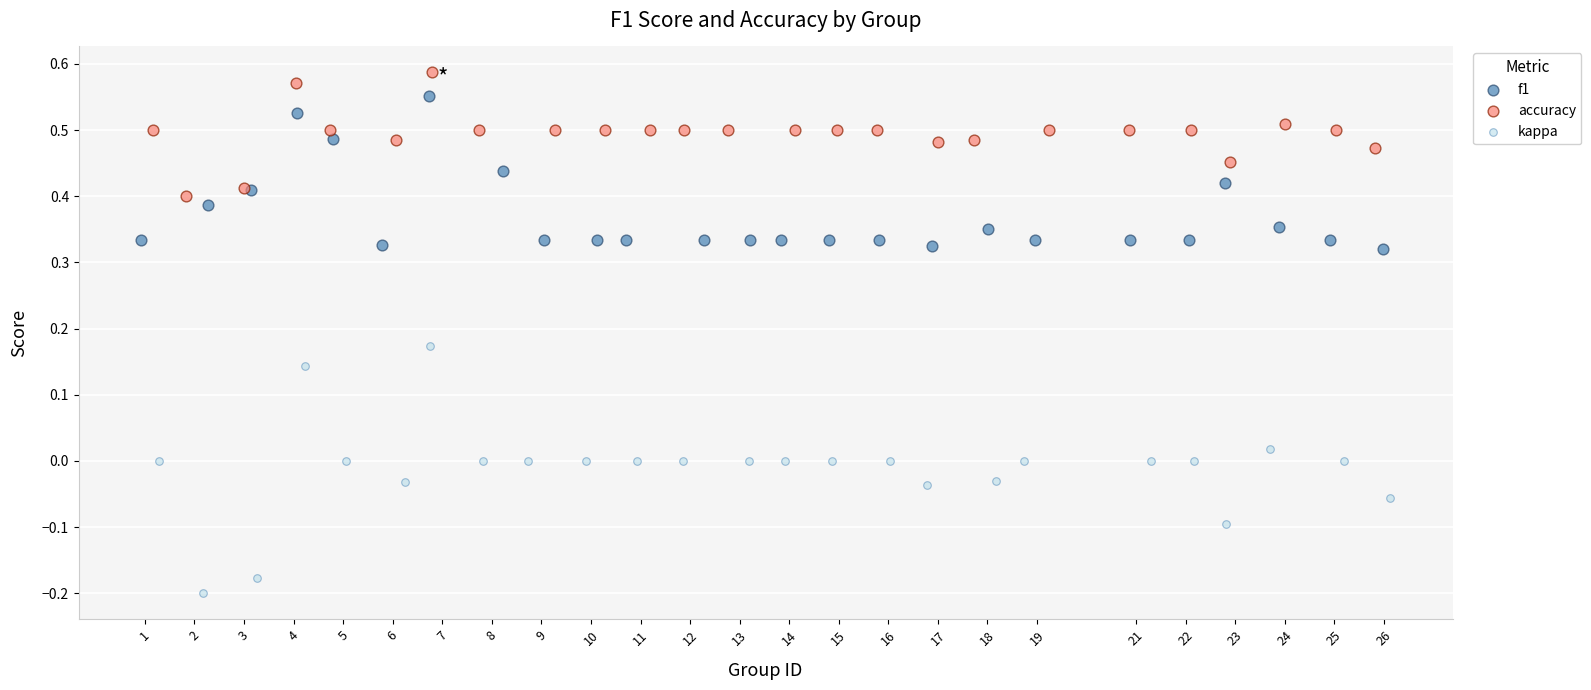

Which series has the largest Y range (max minus min)?

kappa